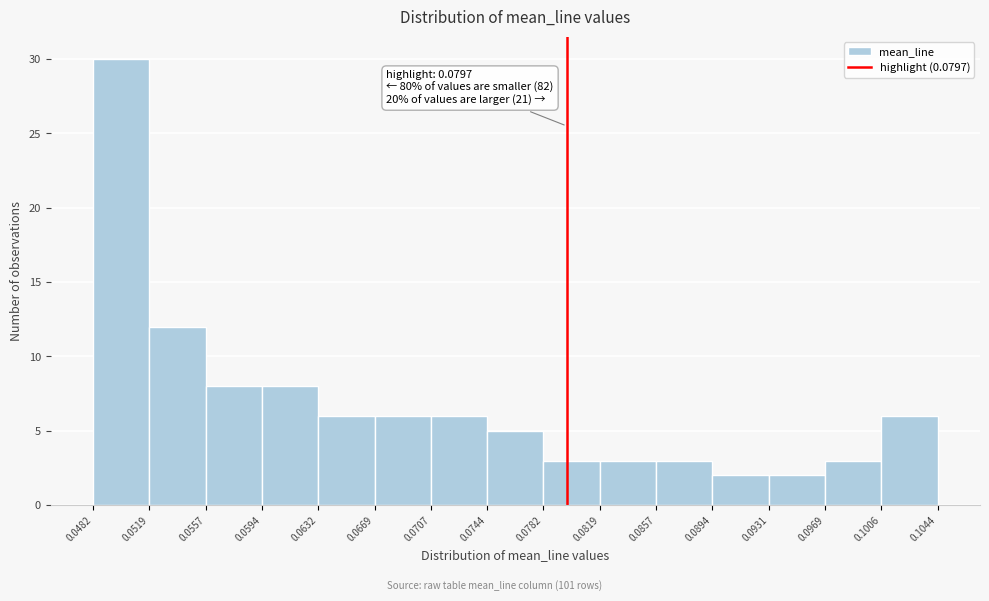

Over which range of the x-axis is the bar tallest?

0.0482 to 0.0519